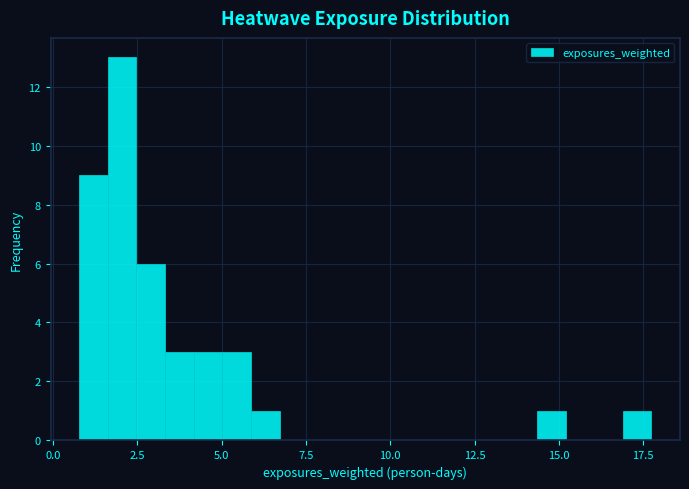

Around what value on the x-axis is the tallest bar? Give the approximate position of its centre, as read against the axis.

2.0